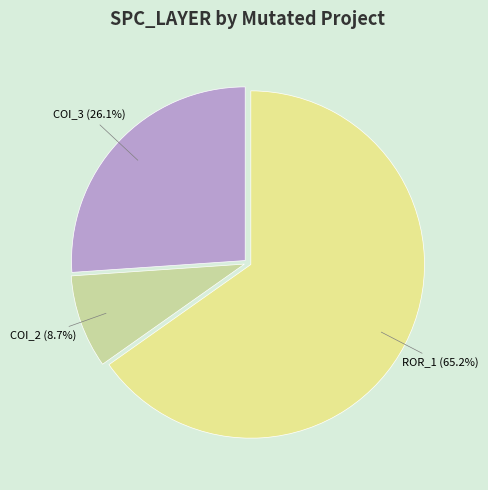

Is there a majority slice in this chart?

Yes